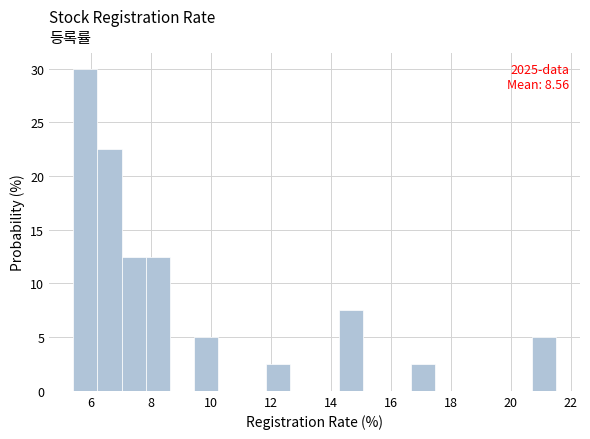

Over which range of the x-axis is the bar tallest?

5.4 to 6.2